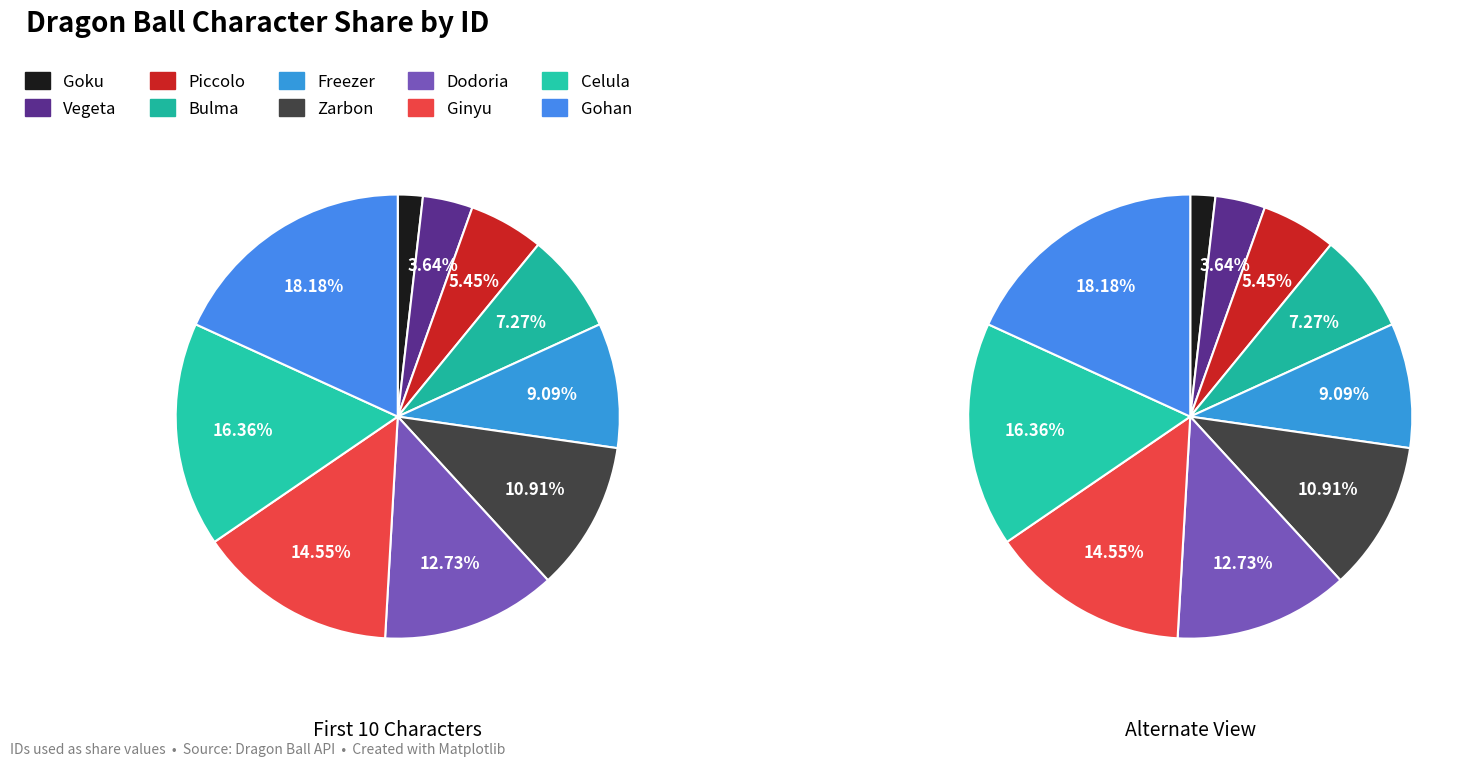

To the nearest percent, what is the difference between the largest and smallest slice percentages?

16%